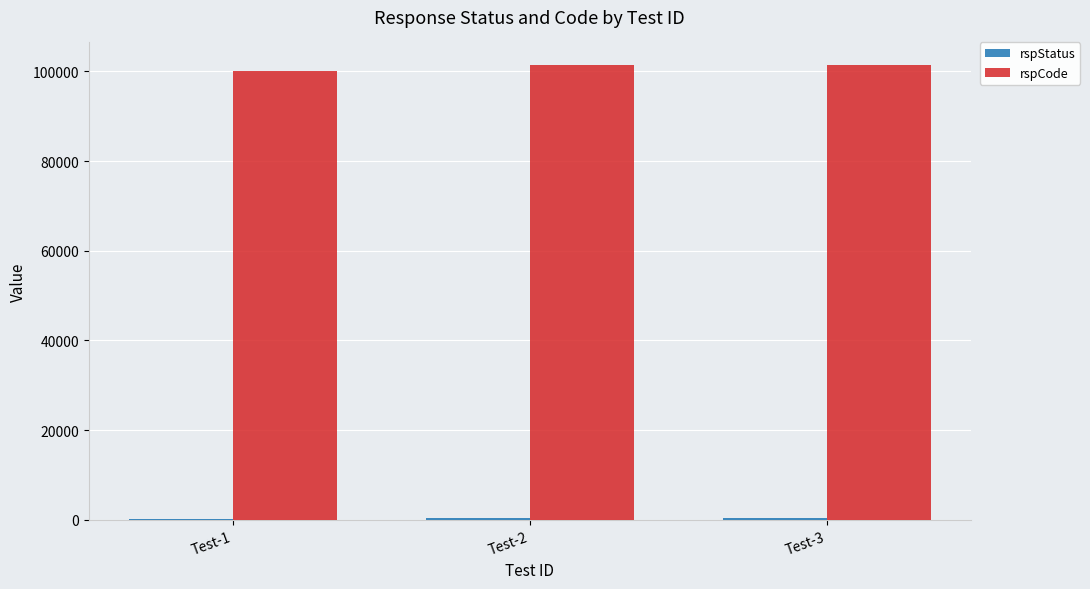

Which series has the largest total across all categories?

rspCode